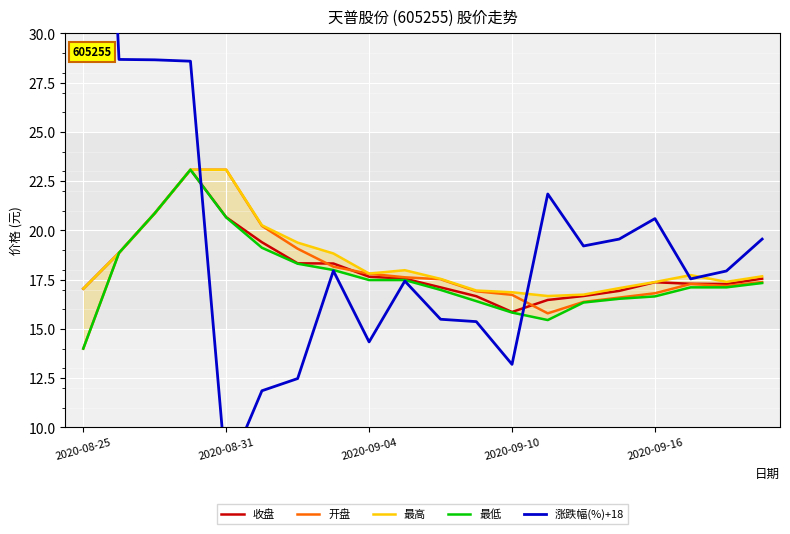

What is the sum of all 涨跌幅(%)+18 values?

414.4